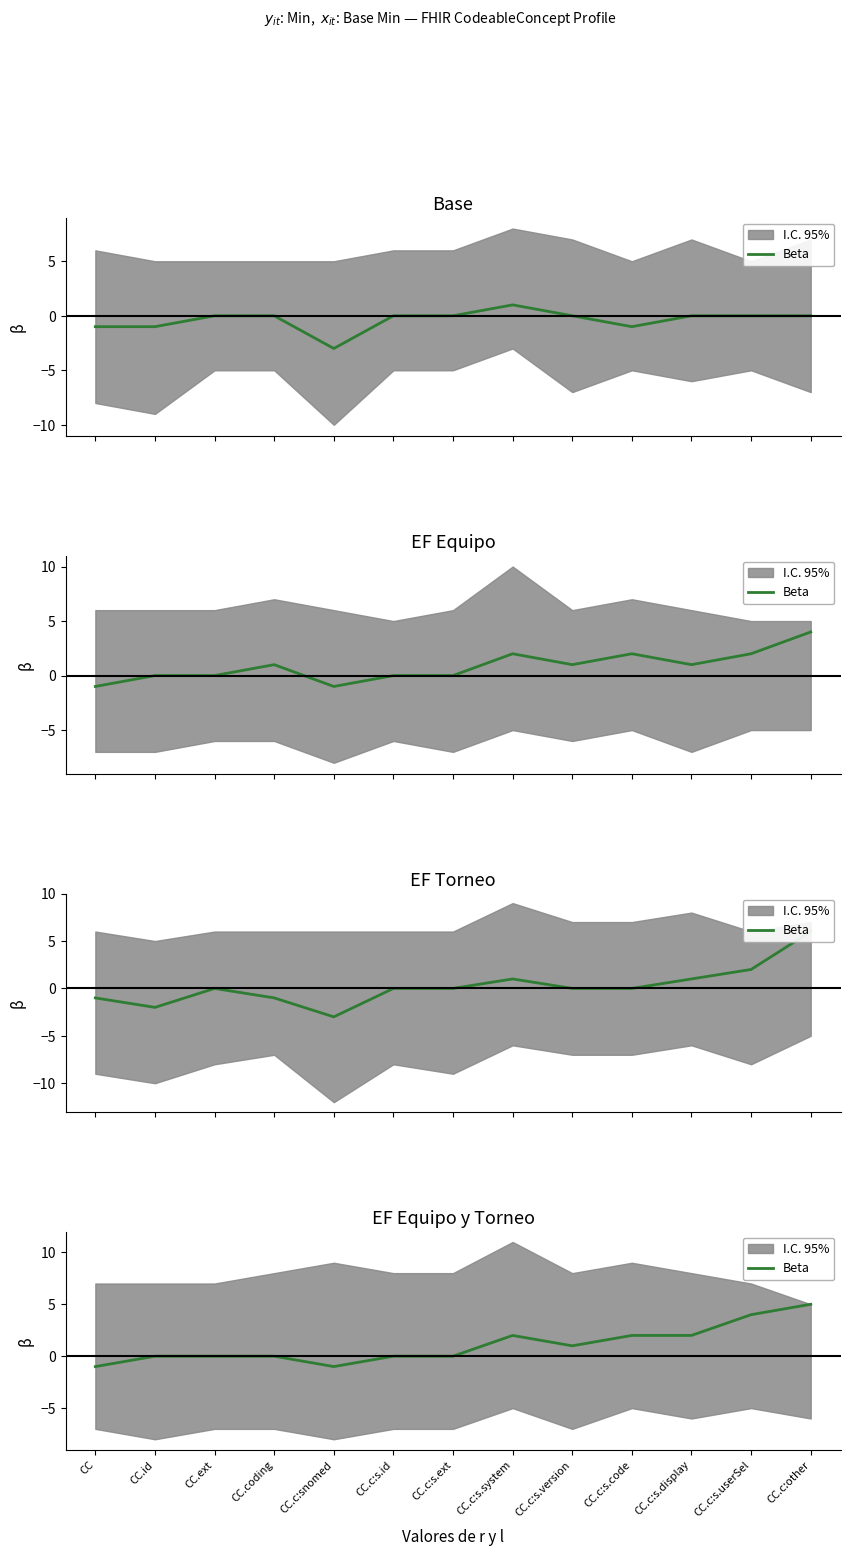

What is the change in value from CC.coding to CC.c:s.system?

+2